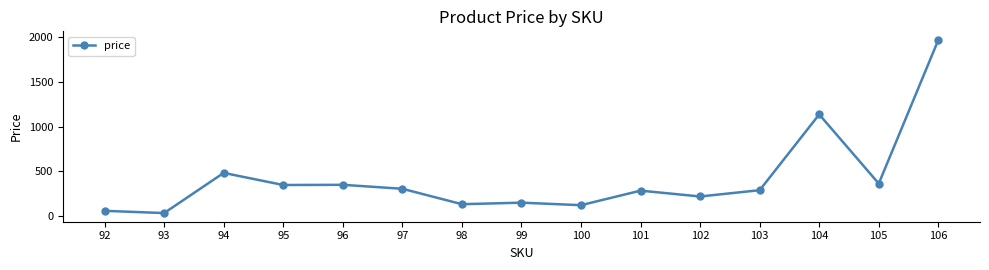

True or false: the data has more than 0 interior local peaks.

True